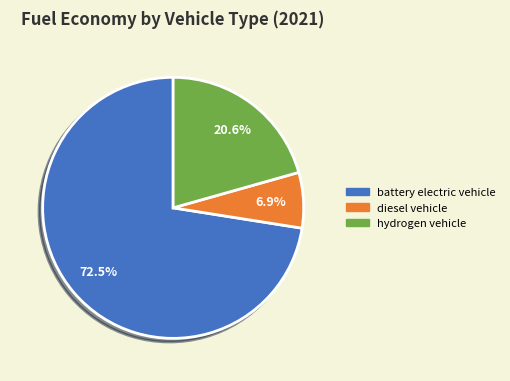

How much of the chart is everything except diesel vehicle?

93.1%